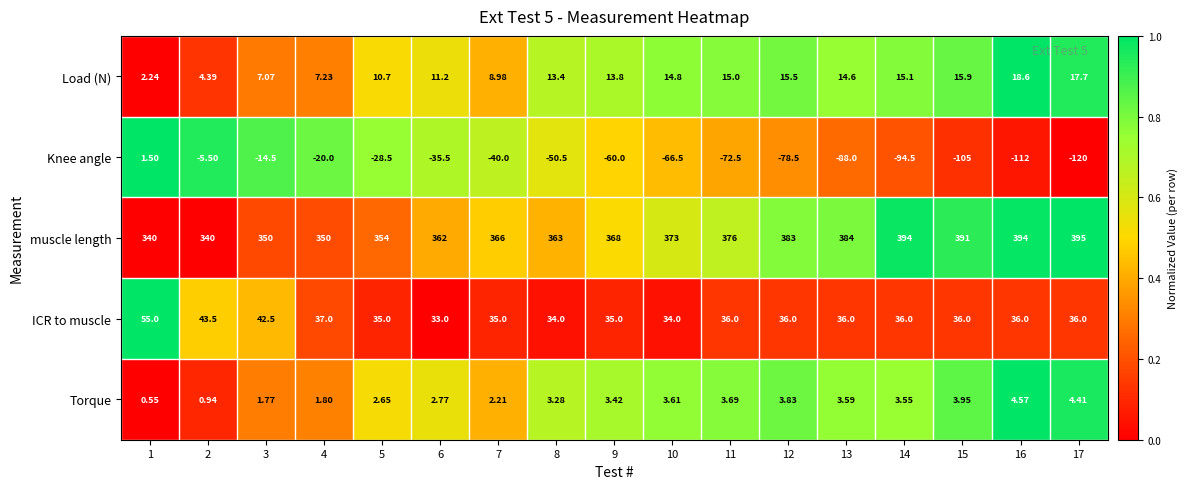

Which series has the largest total across all categories?

muscle length